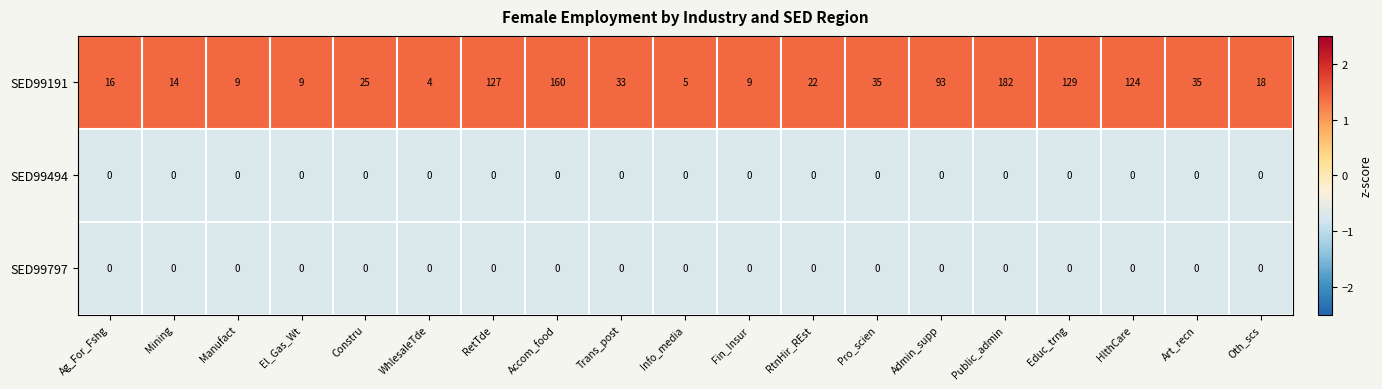

What is the difference between the highest and lowest values at Admin_supp?

93